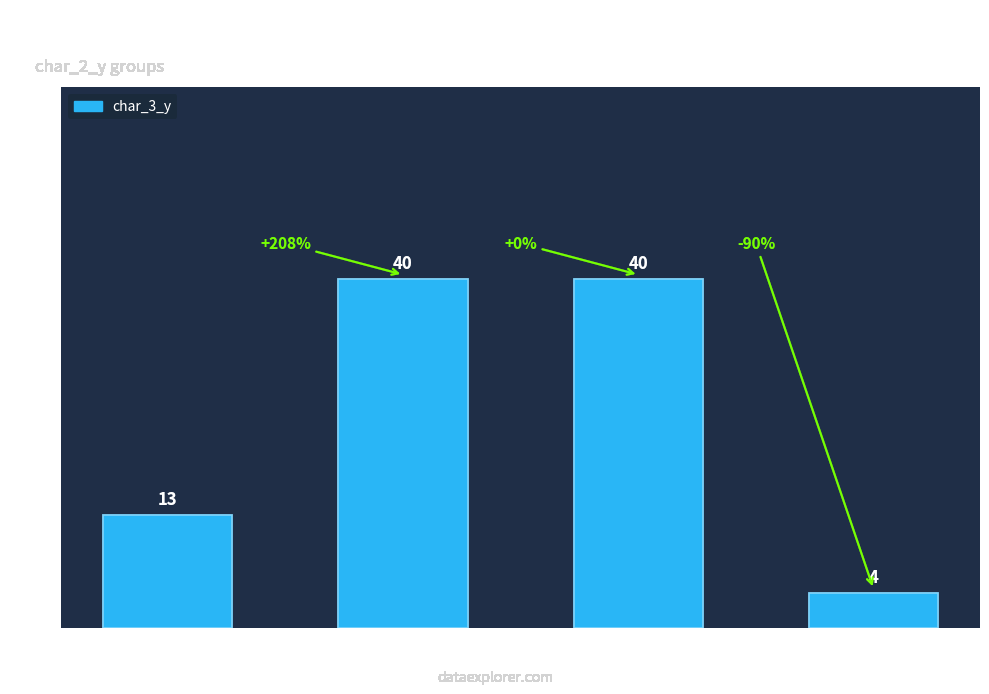

How many values are between 13 and 40?

3